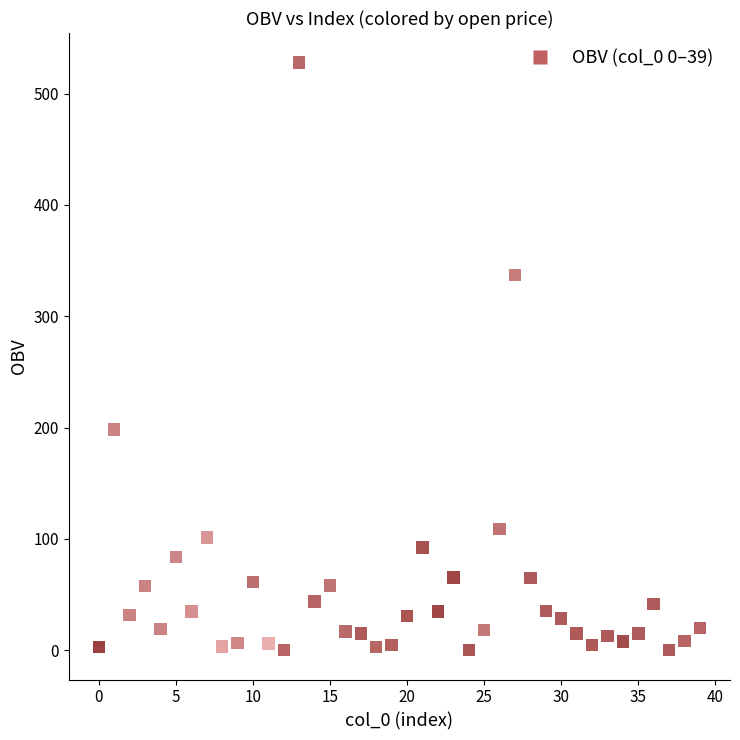

What Y value in the scatter plot is closest to 264?

198.3